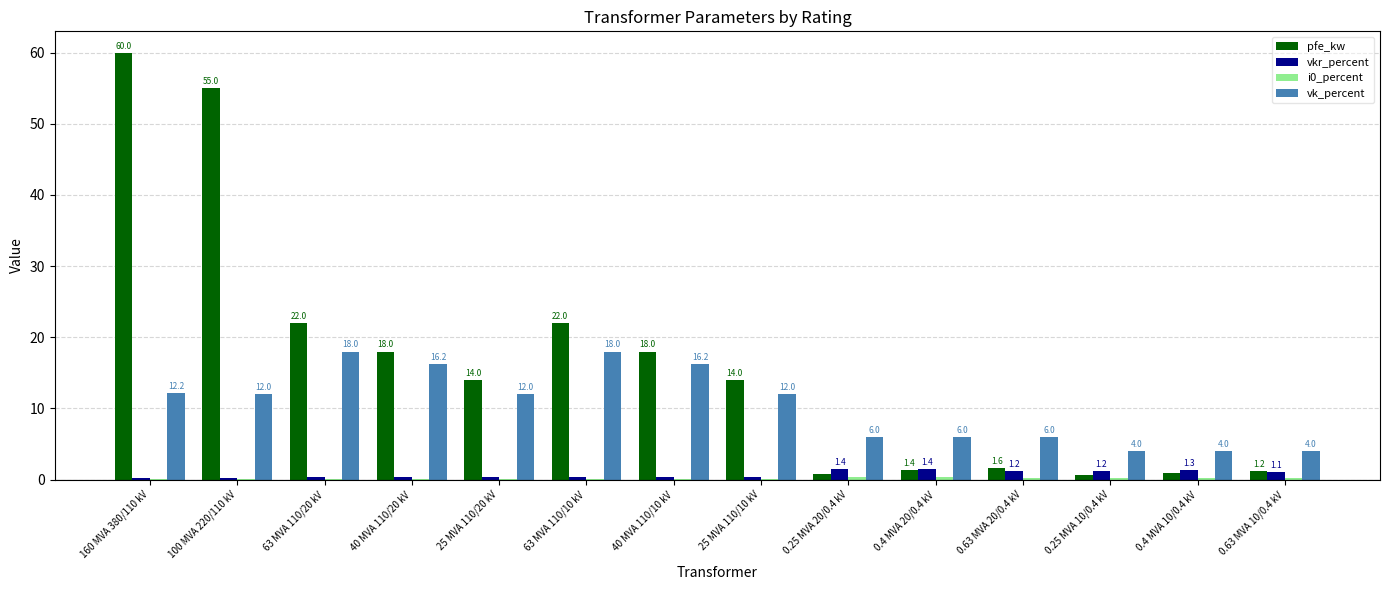

Which label corresponds to the largest value in the chart?

160 MVA 380/110 kV